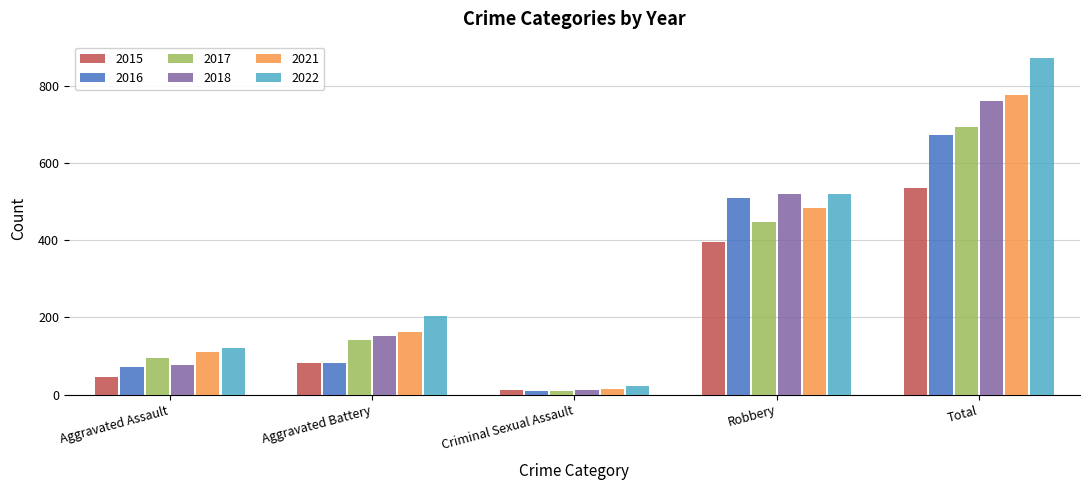

What is the minimum value for 2021?

14